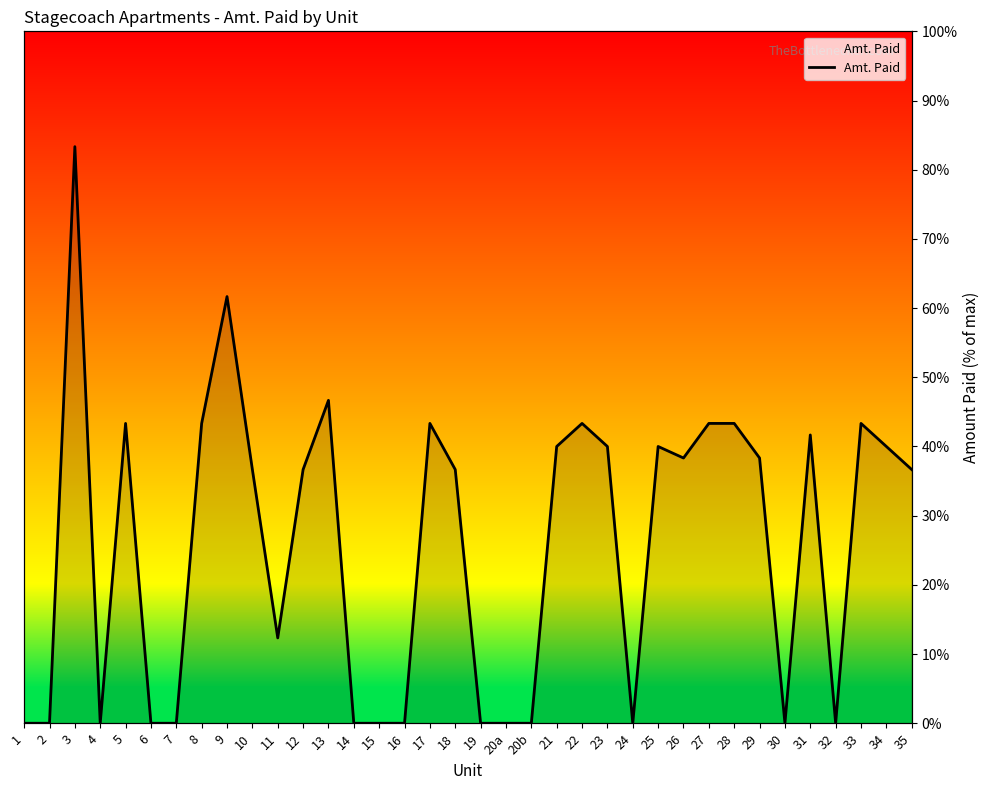

Rank the categories by value from lowest to highest.

1, 2, 4, 6, 7, 14, 15, 16, 19, 20a, 20b, 24, 30, 32, 11, 10, 12, 18, 35, 26, 29, 21, 23, 25, 34, 31, 5, 8, 17, 22, 27, 28, 33, 13, 9, 3